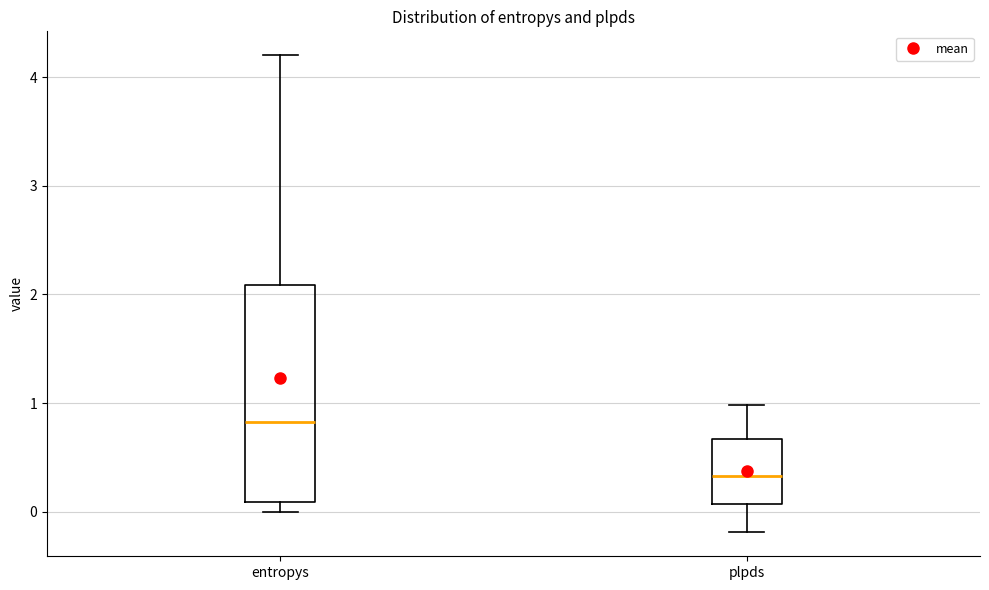

Reading left to right, read every box against the y-axis: the position of its median line, the range the box covers, and the ends of its whiskers. The values are not printed on the chart, so give them approximately, as read against the axis.

entropys: median 0.8, box 0.1 to 2.1, whiskers 0.0 to 4.2
plpds: median 0.3, box 0.1 to 0.7, whiskers -0.2 to 1.0